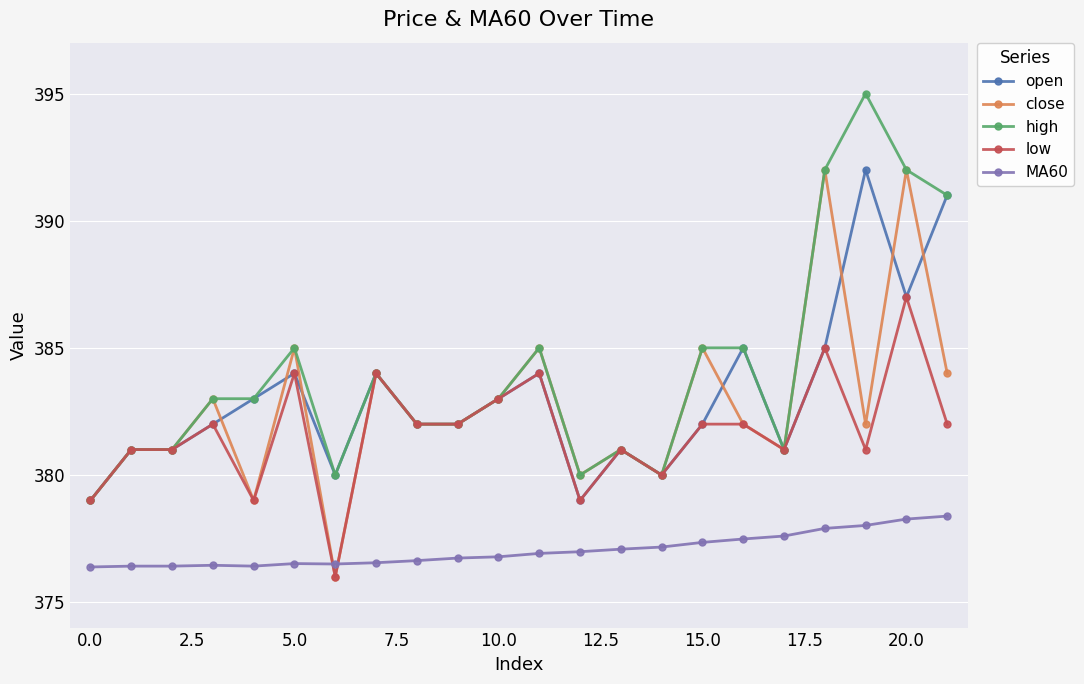

Which series has the largest total across all categories?

high